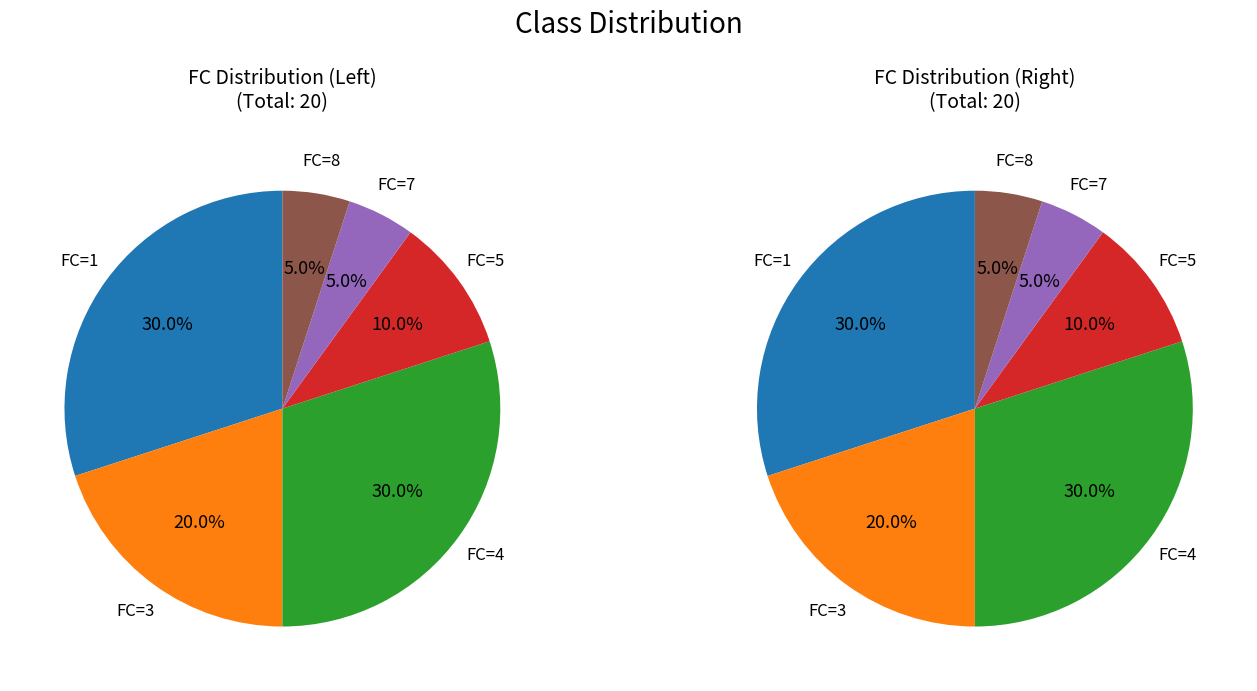

To the nearest percent, what is the difference between the largest and smallest slice percentages?

25%